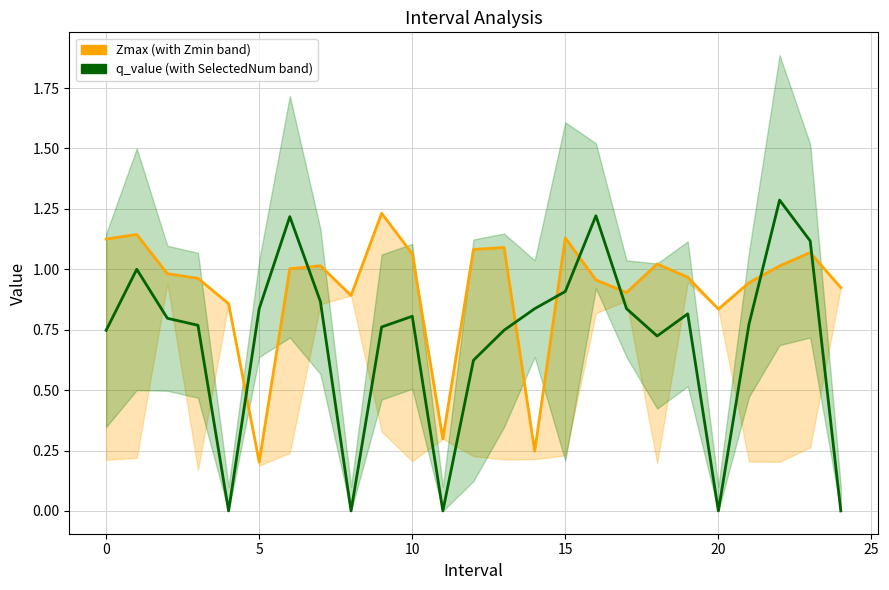

Which series has the largest range (max minus min)?

q_value